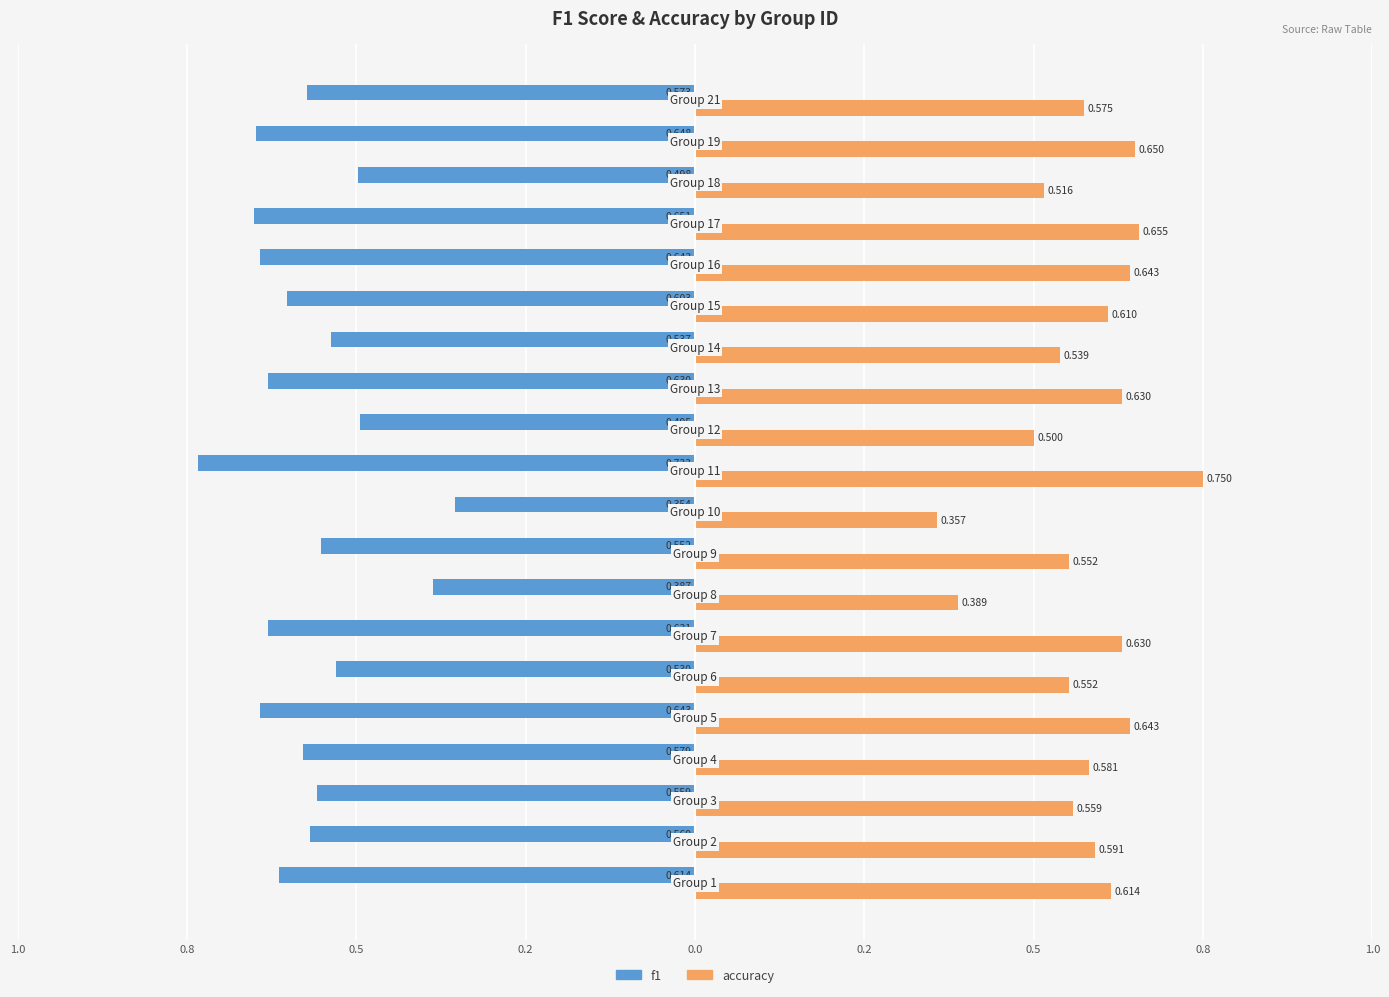

What are all the series names shown in the legend?

f1, accuracy